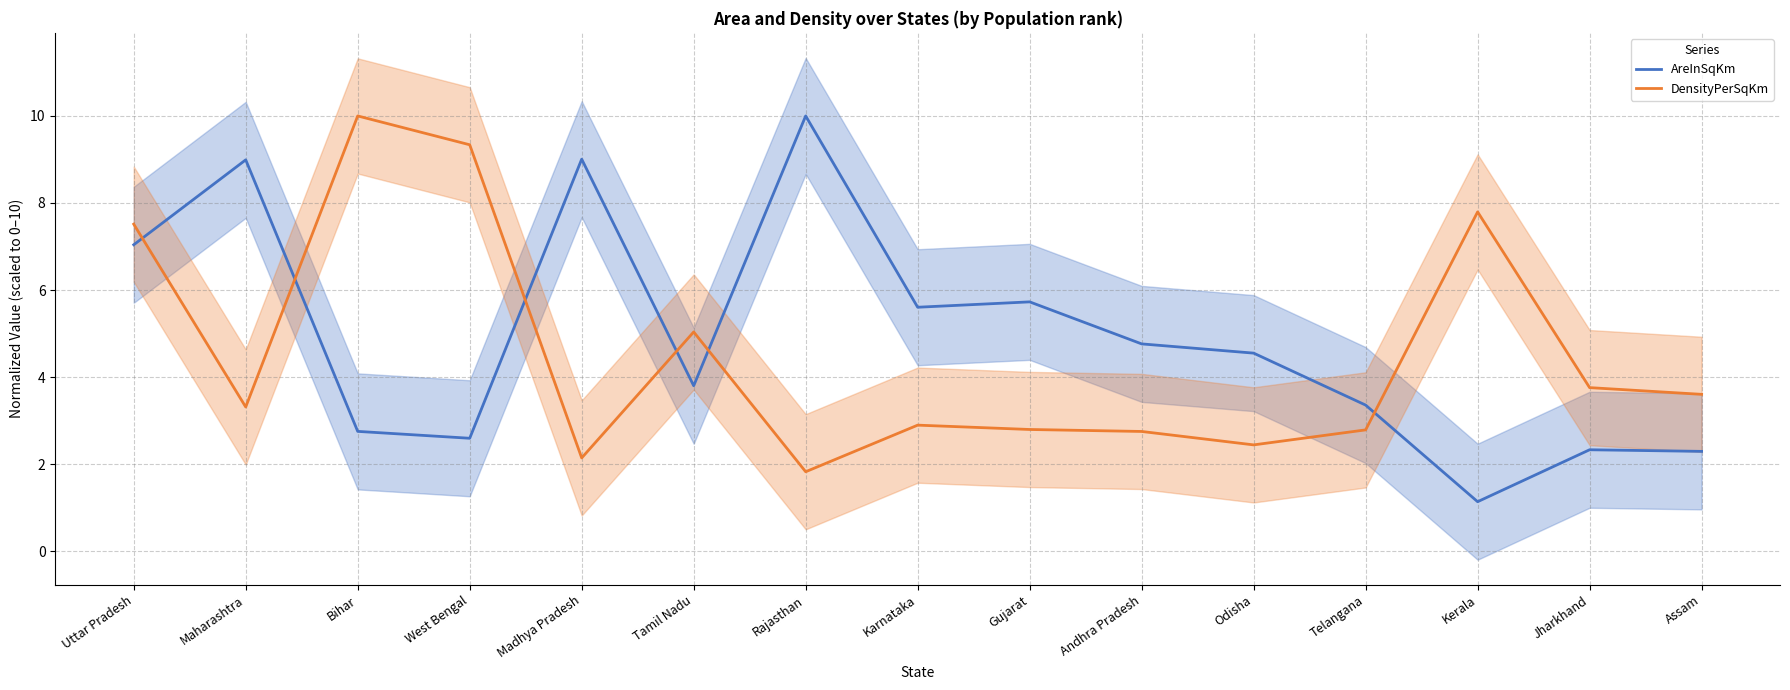

Rank the series by their average value, from lowest to highest.

DensityPerSqKm, AreInSqKm